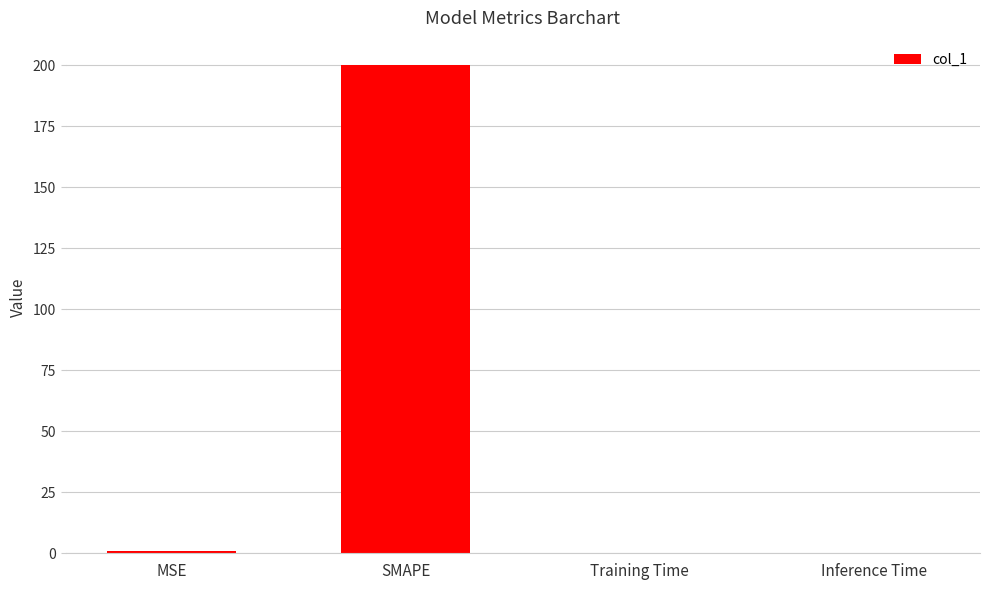

True or false: the data shows 200.0 at SMAPE.

True